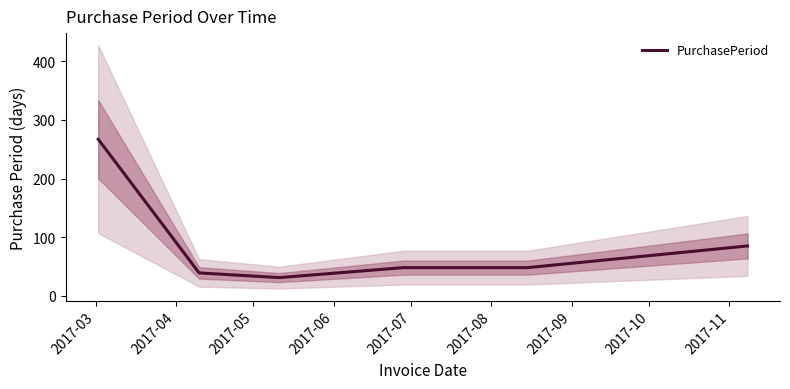

How many values exceed 48?

2